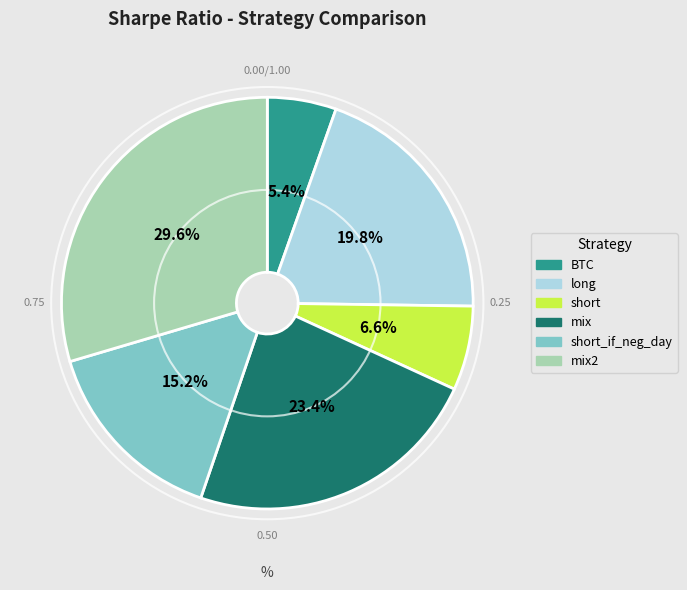

Is there a majority slice in this chart?

No